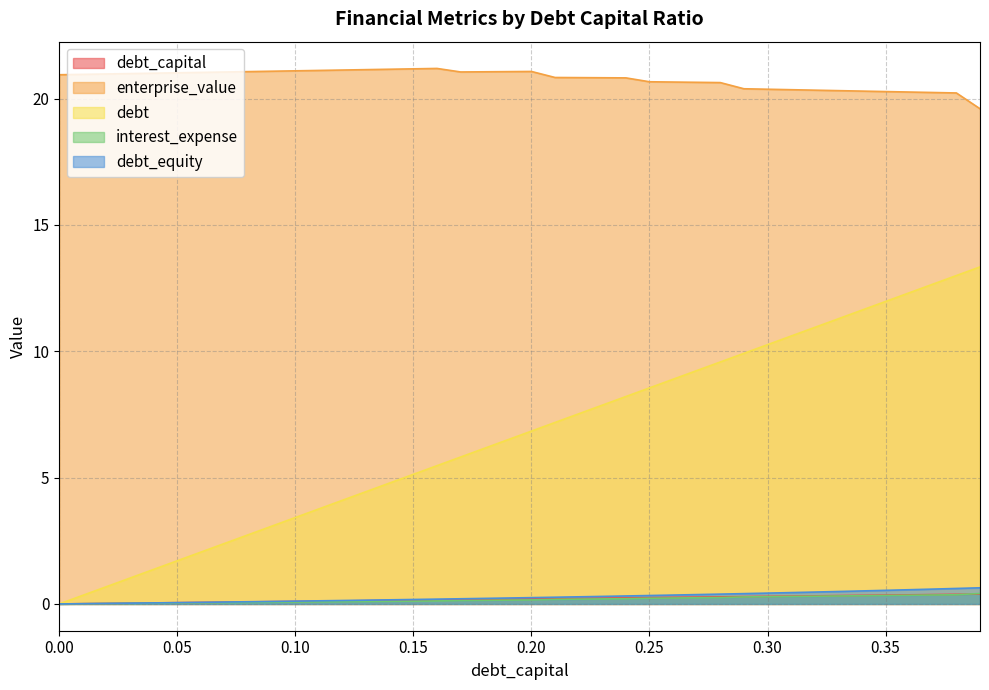

Which series has the largest total across all categories?

enterprise_value